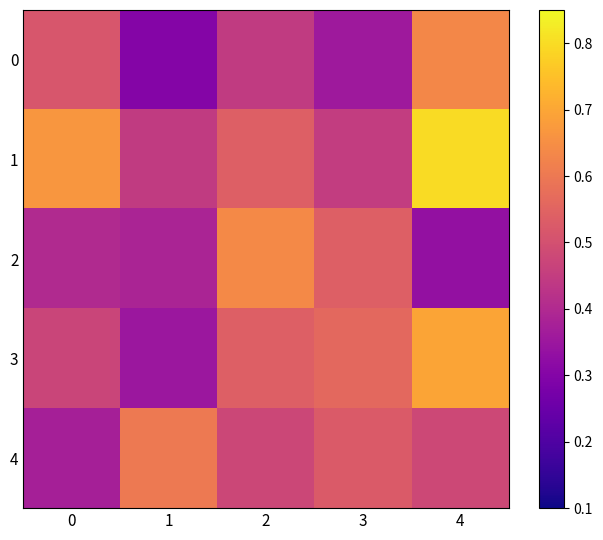

Reading left to right, extract all data points from this chart.

0: 0=0.5	1=0.3	2=0.4	3=0.4	4=0.6
1: 0=0.7	1=0.4	2=0.5	3=0.4	4=0.8
2: 0=0.4	1=0.4	2=0.6	3=0.5	4=0.3
3: 0=0.5	1=0.4	2=0.5	3=0.6	4=0.7
4: 0=0.4	1=0.6	2=0.5	3=0.5	4=0.5